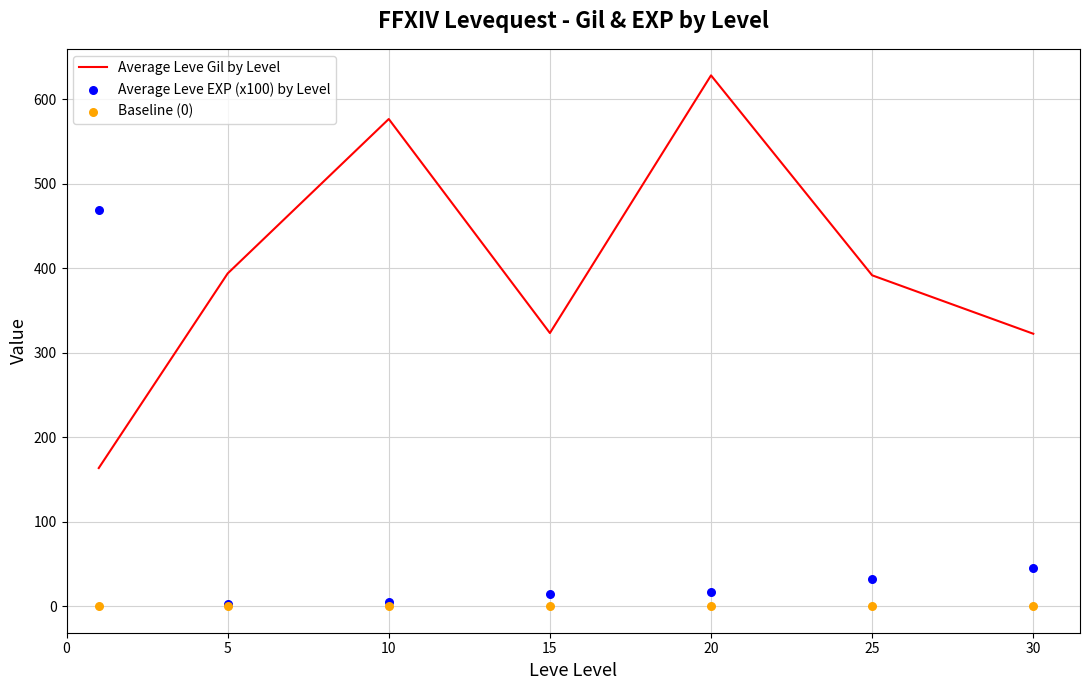

At how many categories does at least one series exceed 356?

5